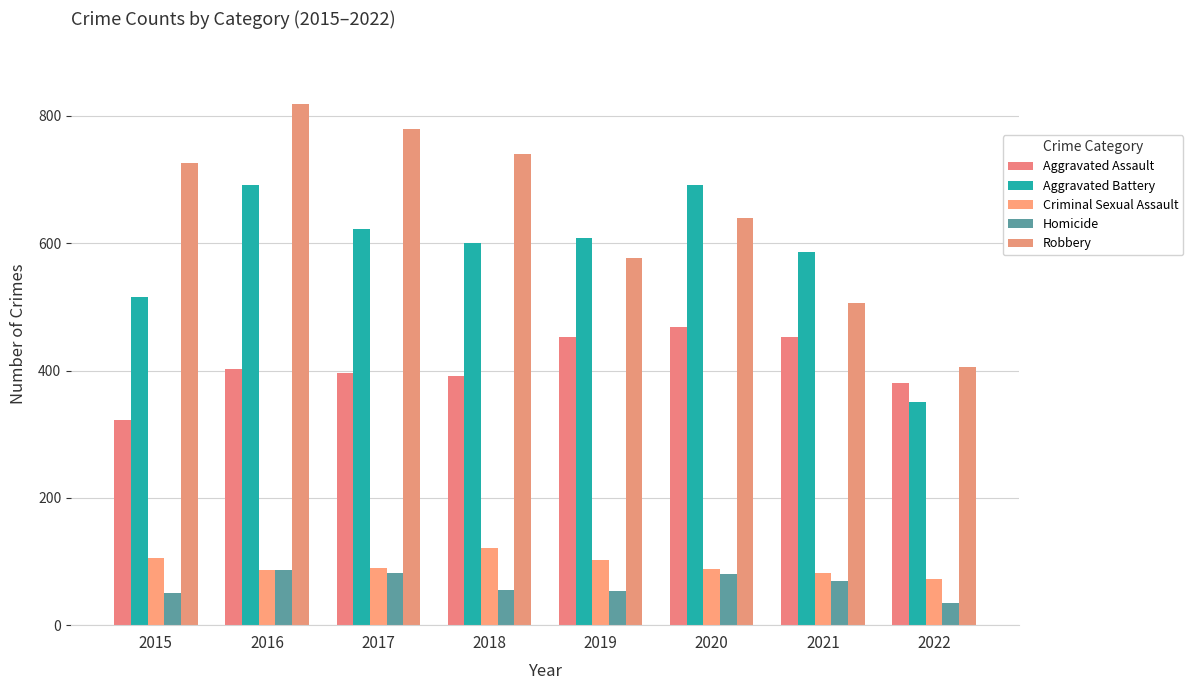

At which category is the sum across all series the highest?

2016